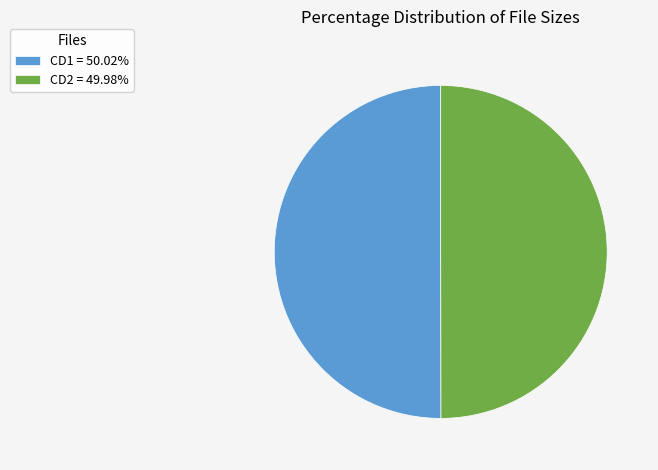

What is the ratio of the value at CD2 = 49.98% to the value at CD1 = 50.02%?

1.0